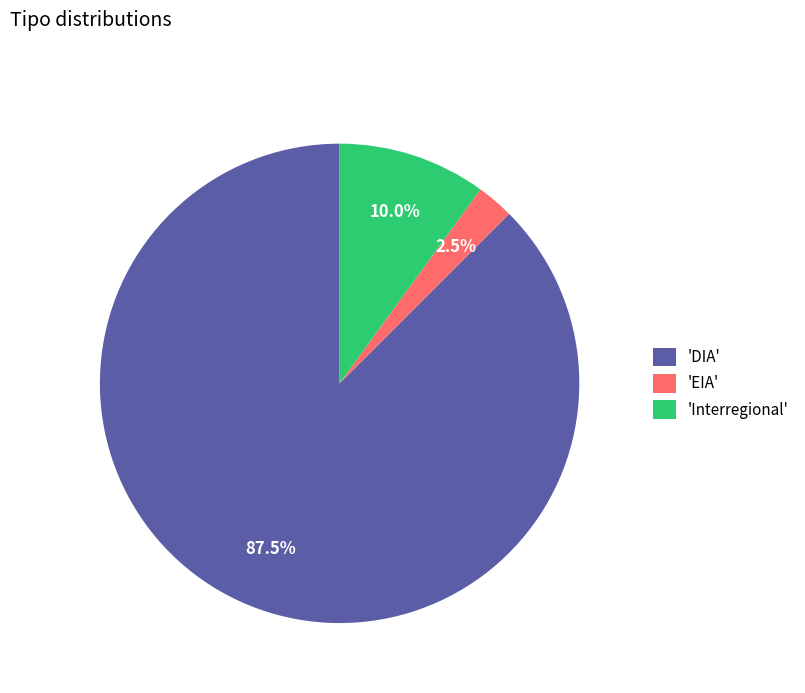

Does 'DIA' account for over 50% of the chart?

Yes